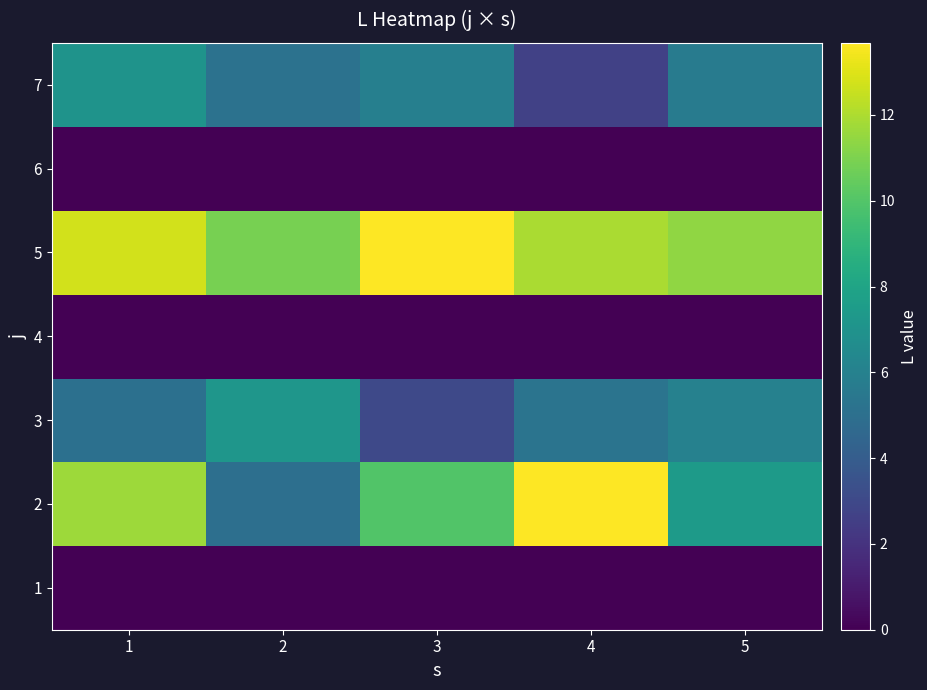

Reading right to left, extract all data points from this chart.

1: 5=0.0	4=0.0	3=0.0	2=0.0	1=0.0
2: 5=7.4	4=13.7	3=9.9	2=5.0	1=11.7
3: 5=6.0	4=5.3	3=3.0	2=7.2	1=5.0
4: 5=0.0	4=0.0	3=0.0	2=0.0	1=0.0
5: 5=11.4	4=11.9	3=13.7	2=10.9	1=12.7
6: 5=0.0	4=0.0	3=0.0	2=0.0	1=0.0
7: 5=5.7	4=2.6	3=5.9	2=5.2	1=7.0